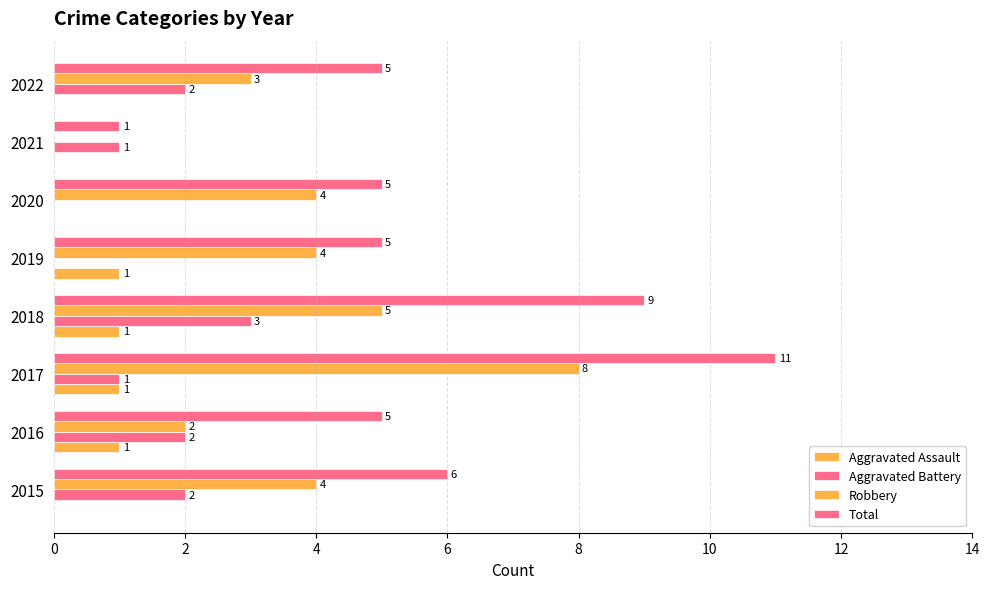

How many categories are shown in the chart?

8